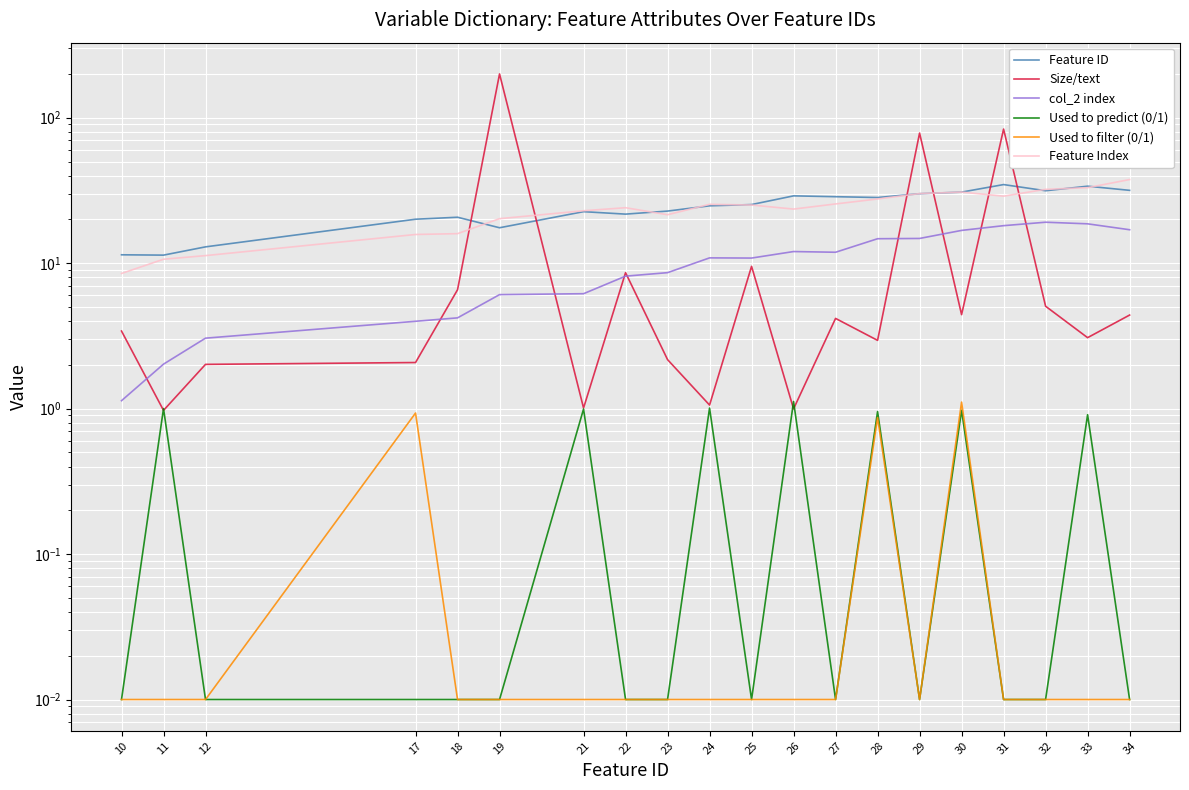

At which category is the sum across all series the highest?

19